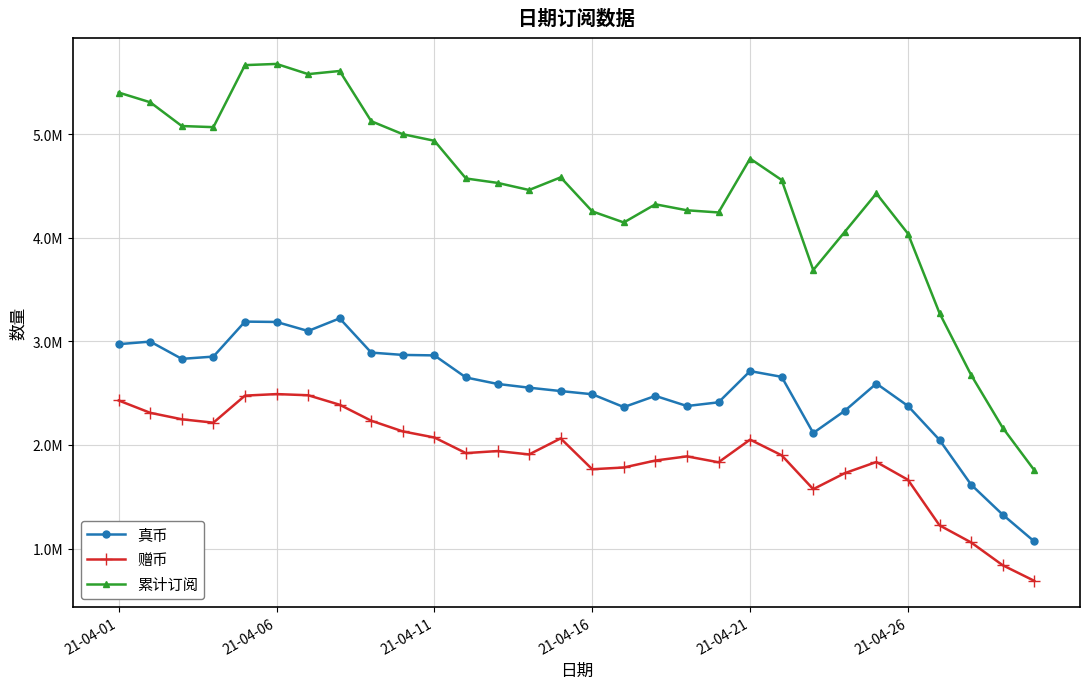

Rank the series by their average value, from highest to lowest.

累计订阅, 真币, 赠币